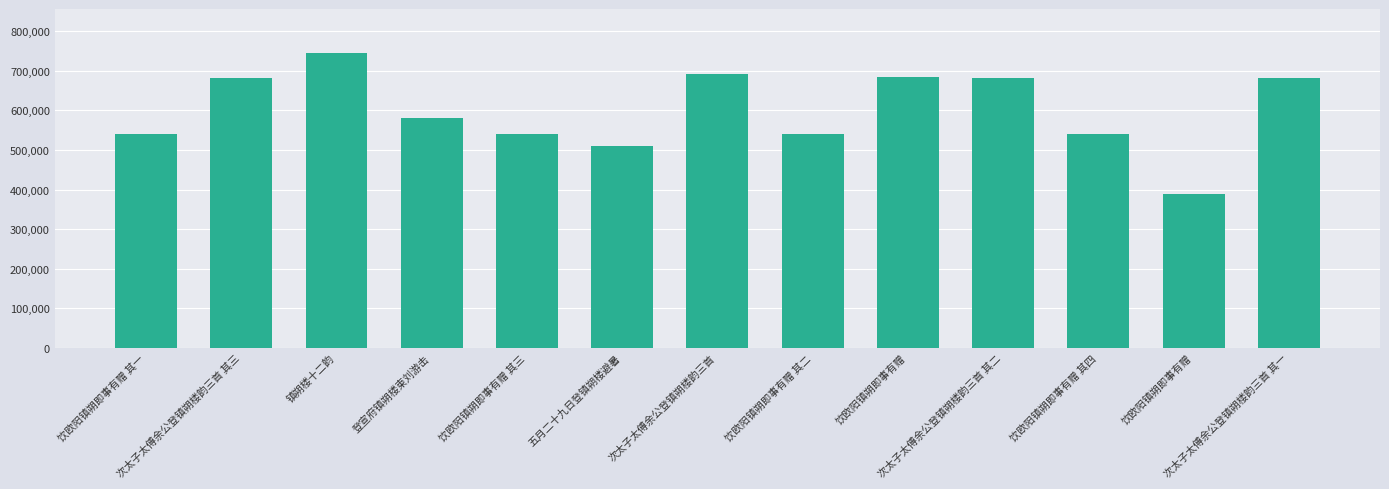

Is it true that the value at 登宣府镇朔楼柬刘游击 is 580010?

True